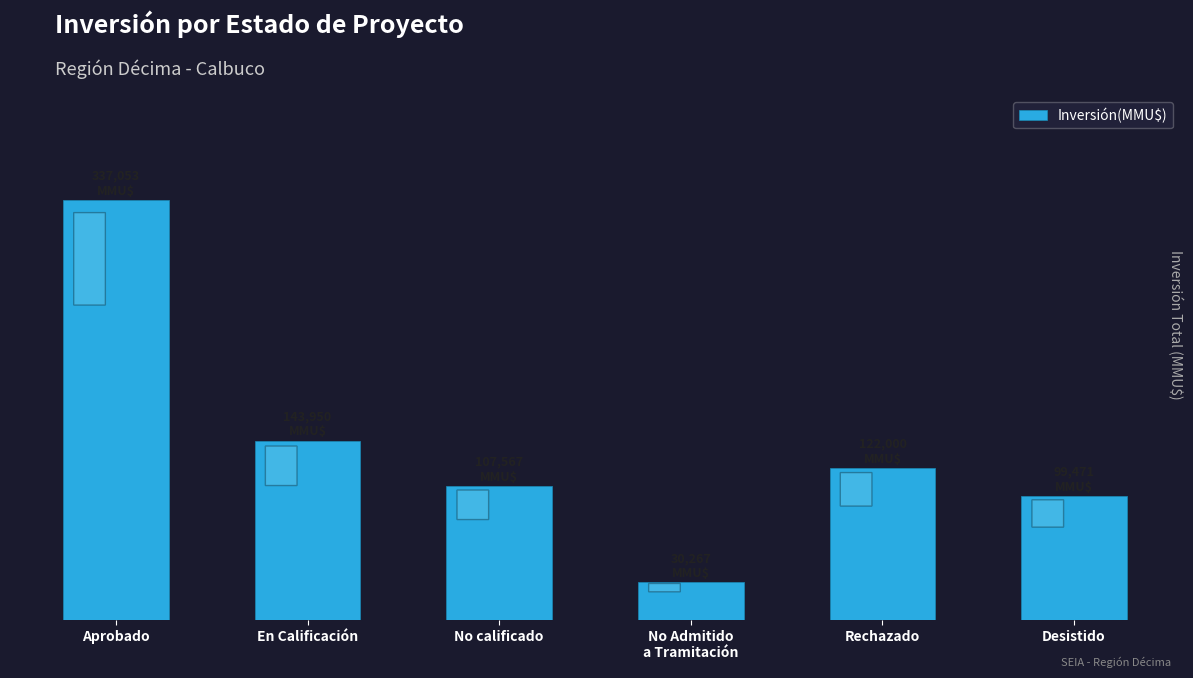

List the labels in order of value, smallest first.

No Admitido
a Tramitación, Desistido, No calificado, Rechazado, En Calificación, Aprobado